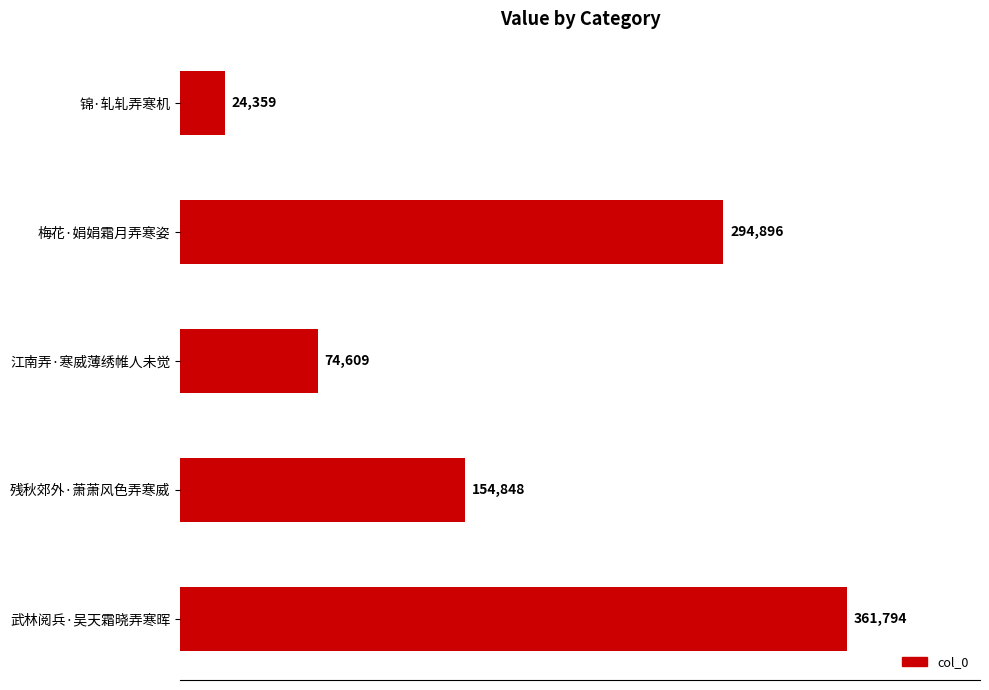

What is the minimum value shown in the chart?

24359